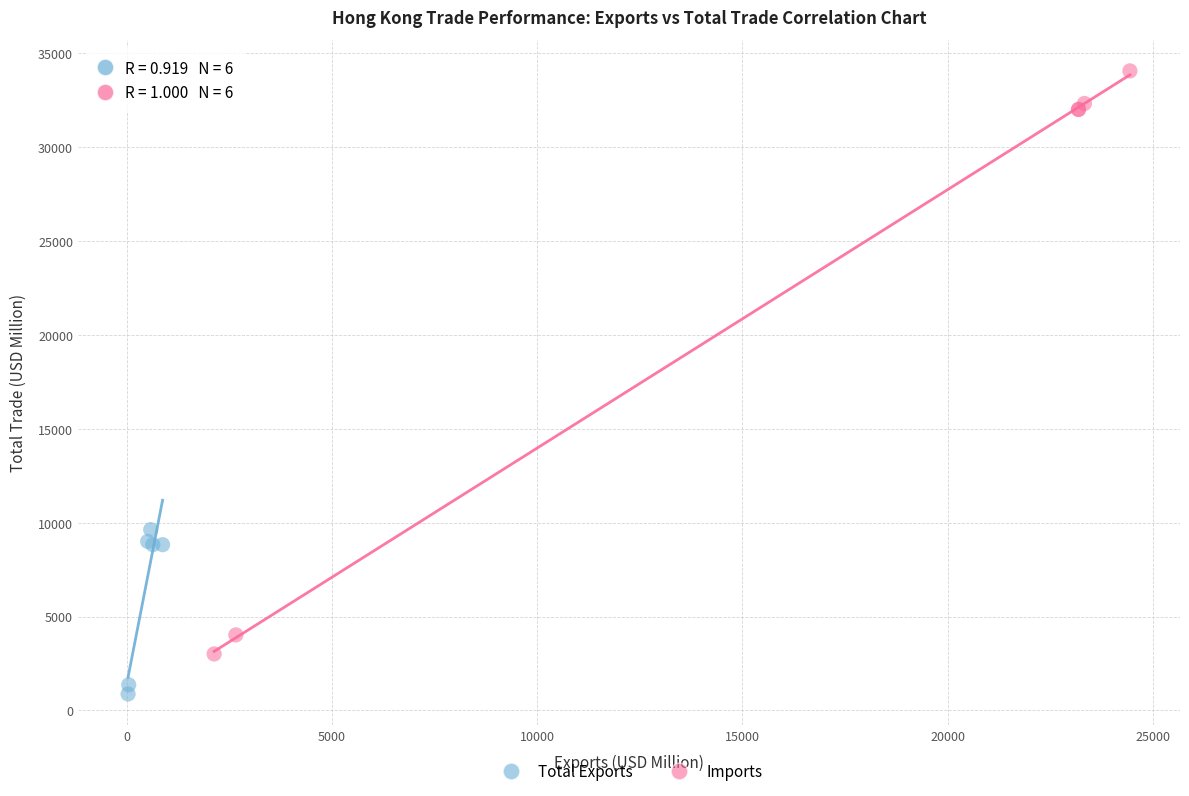

What are all the series names shown in the legend?

Total Exports, Imports